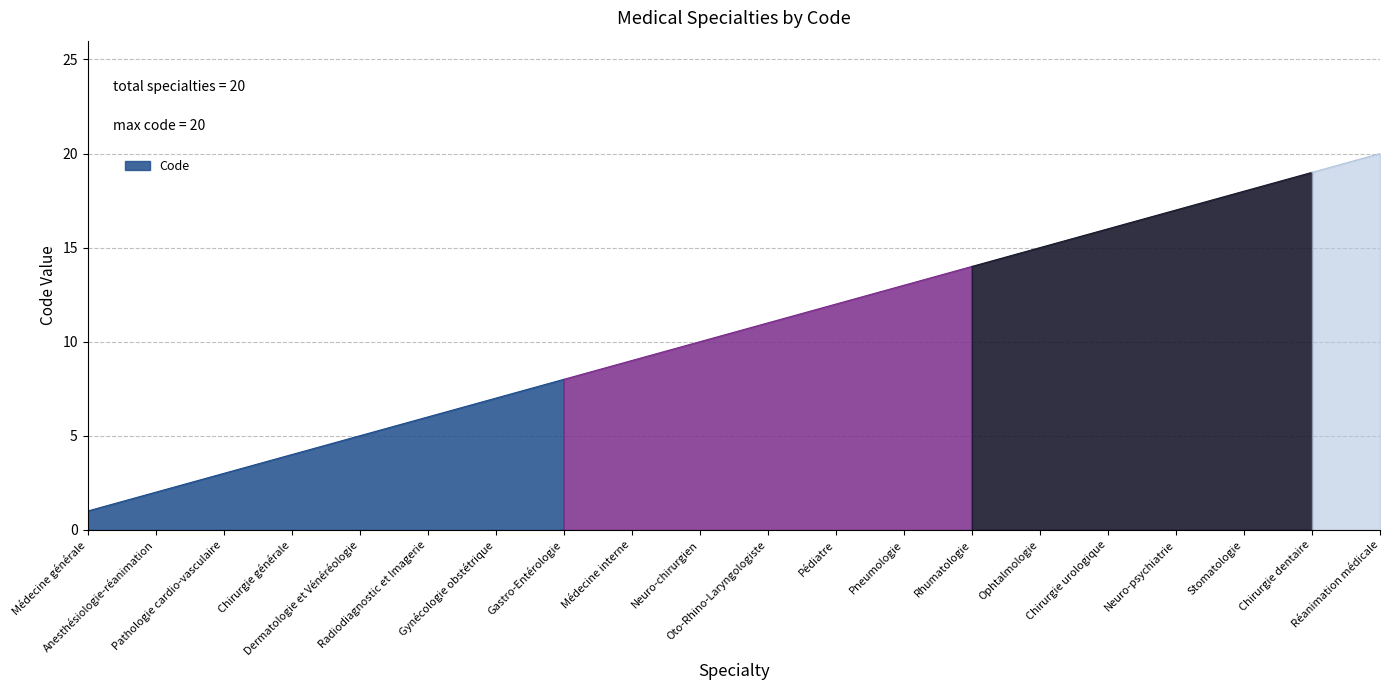

What is the ratio of the value at Médecine générale to the value at Chirurgie générale?

0.2